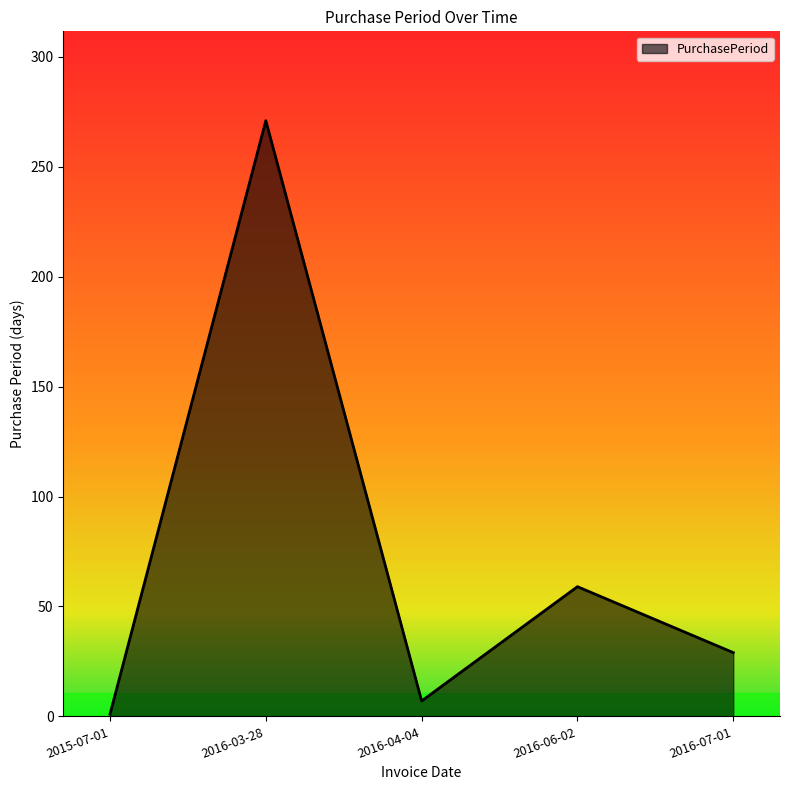

Count the number of data series in this chart.

1